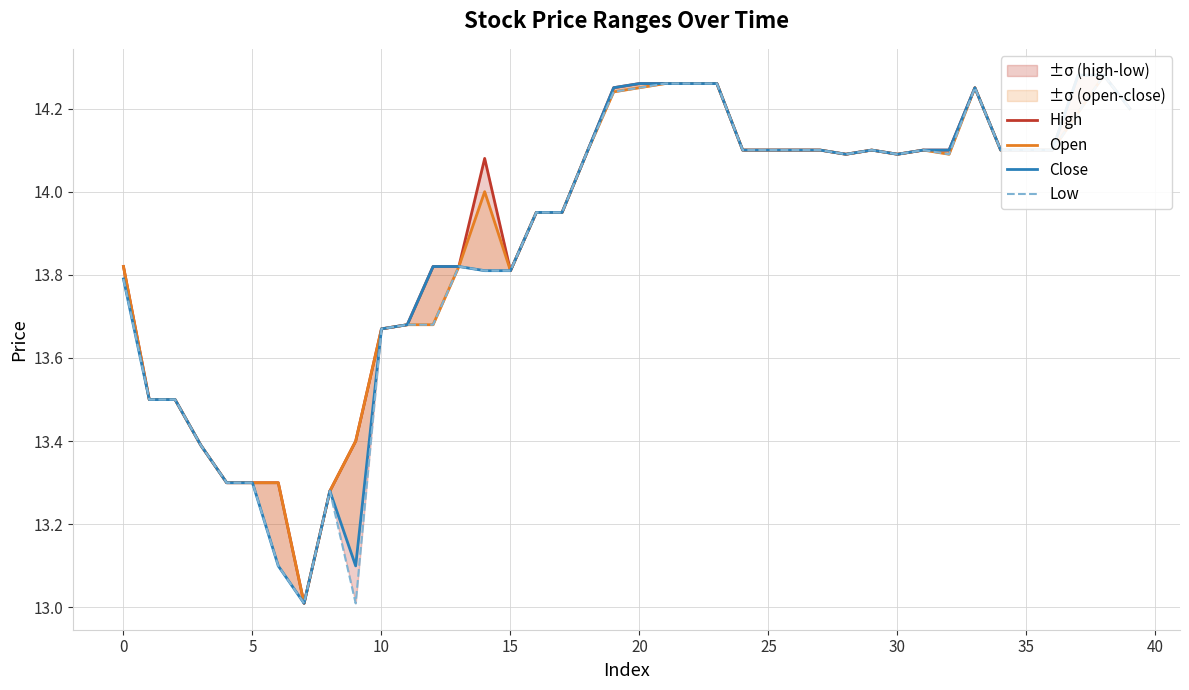

What is the average value of the Close series?

13.9